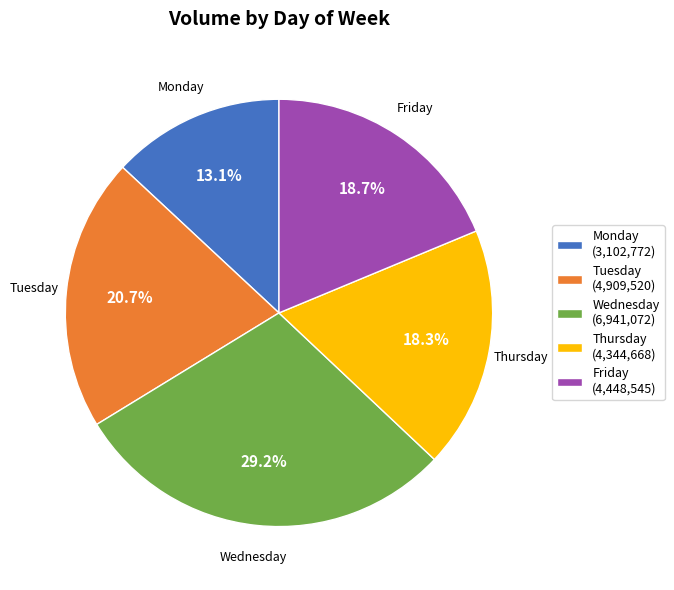

How many slices are in this pie chart?

5